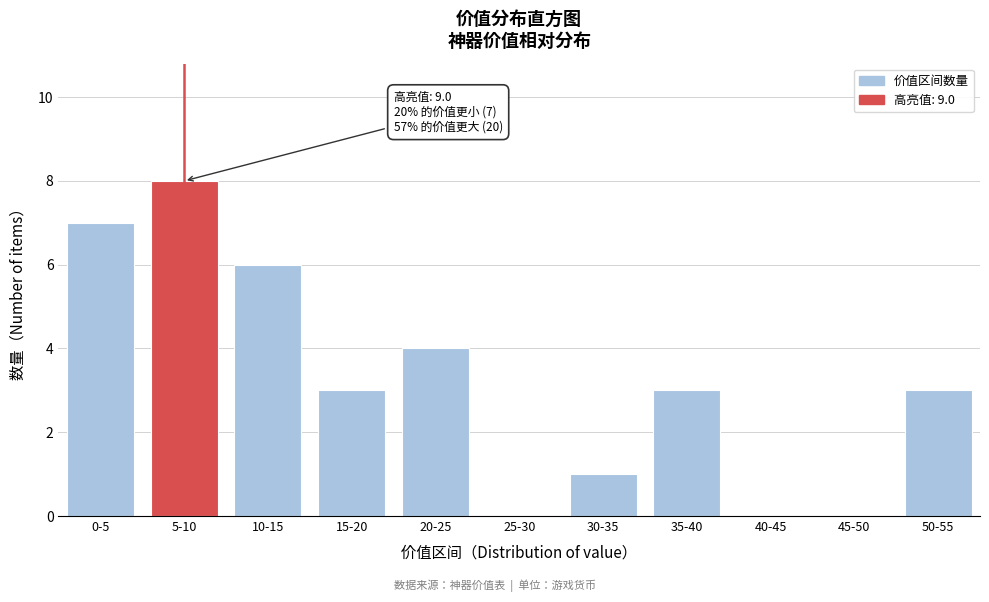

Reading left to right, extract all data points from this chart.

0-5=7	5-10=8	10-15=6	15-20=3	20-25=4	25-30=0	30-35=1	35-40=3	40-45=0	45-50=0	50-55=3